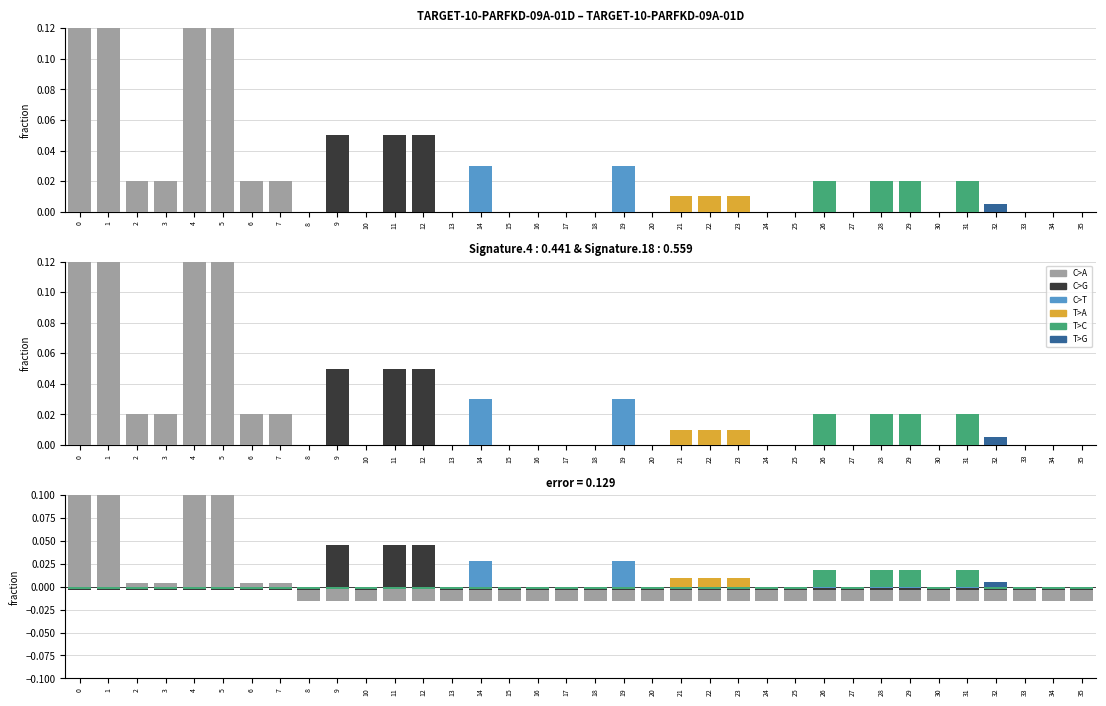

Rank the categories by C>G value from highest to lowest.

9, 11, 12, 0, 1, 2, 3, 4, 5, 6, 7, 8, 10, 13, 14, 15, 16, 17, 18, 19, 20, 21, 22, 23, 24, 25, 26, 27, 28, 29, 30, 31, 32, 33, 34, 35